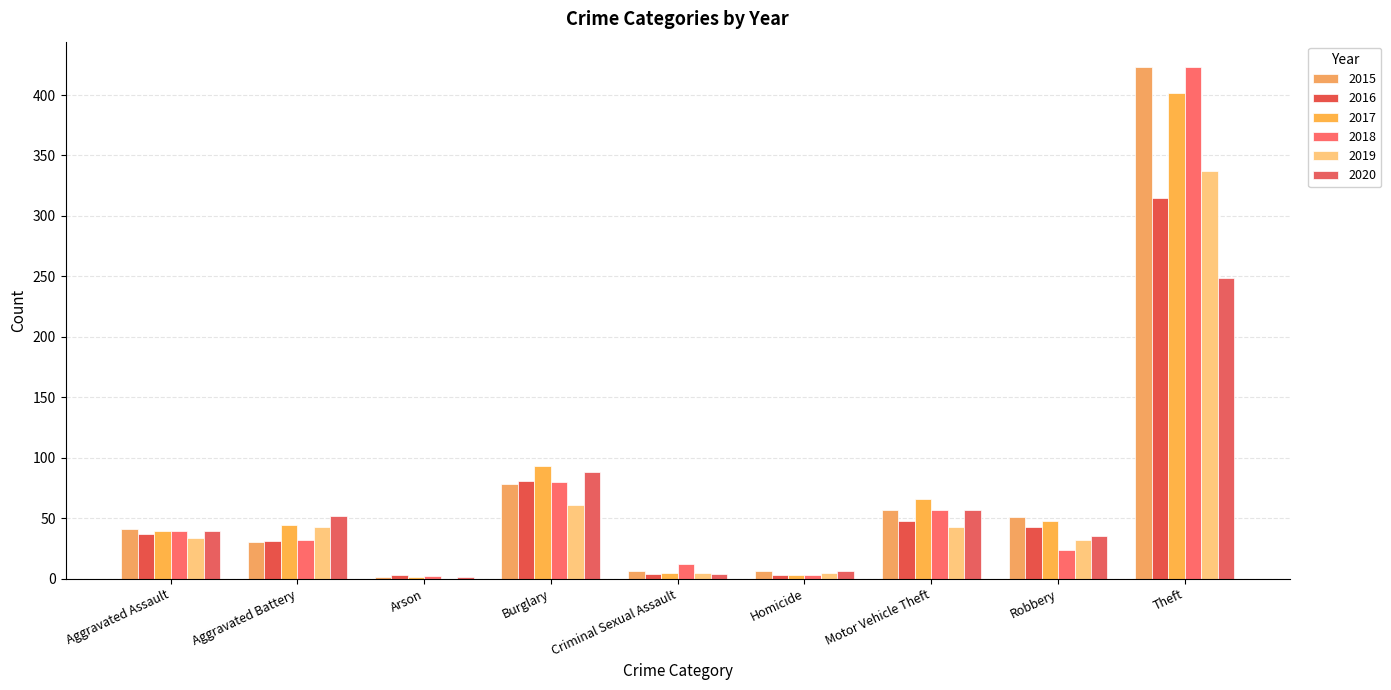

Count the number of data series in this chart.

6